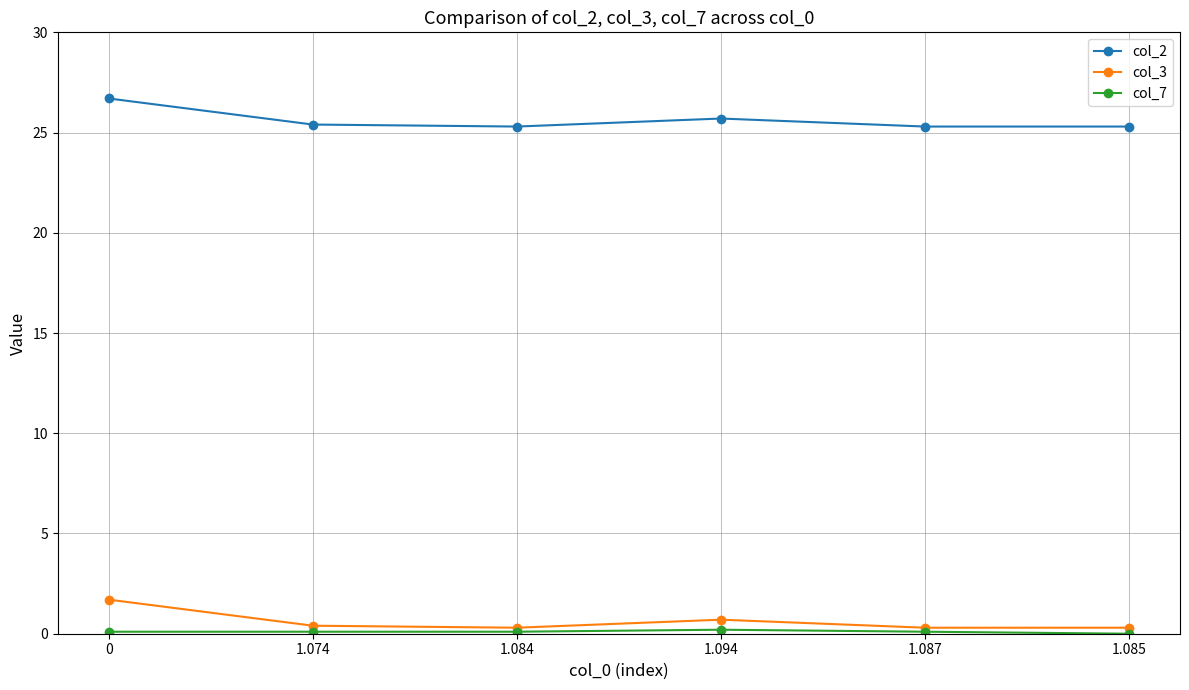

True or false: col_3 has more than 2 interior local peaks.

False